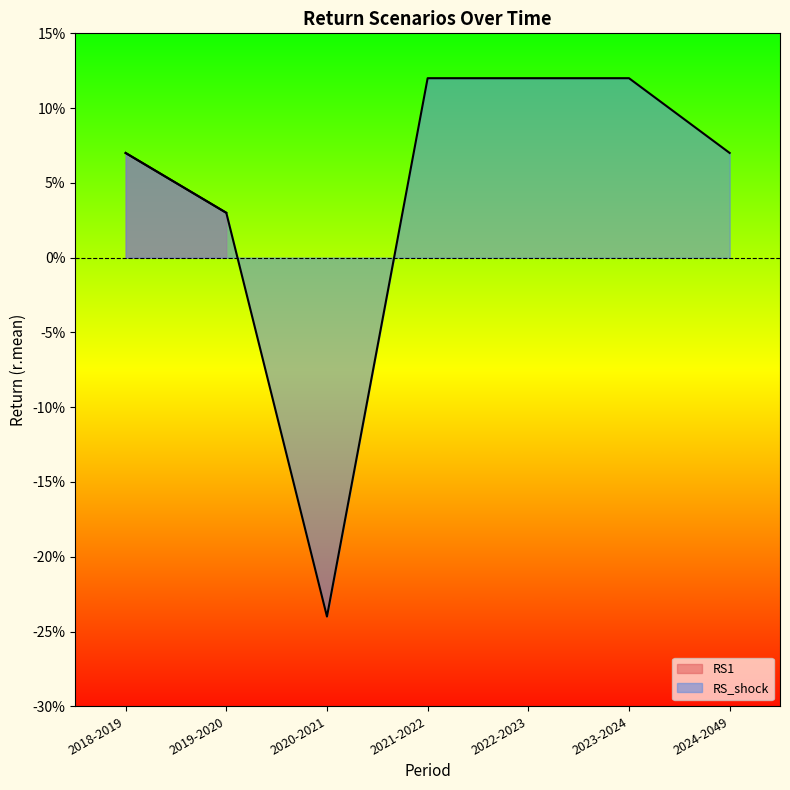

Reading right to left, transcribe all the data shown in this chart.

2024-2049=0.1	2023-2024=0.1	2022-2023=0.1	2021-2022=0.1	2020-2021=-0.2	2019-2020=0.0	2018-2019=0.1